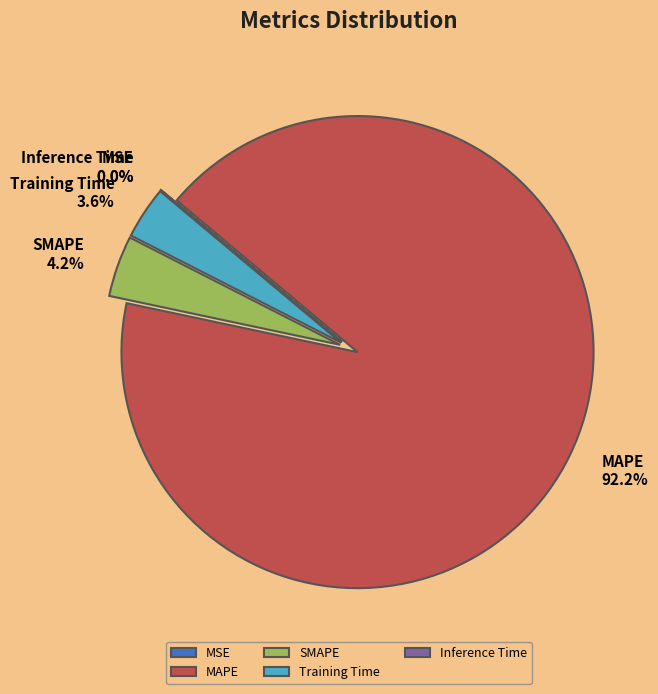

What is the largest slice in the pie chart?

MAPE